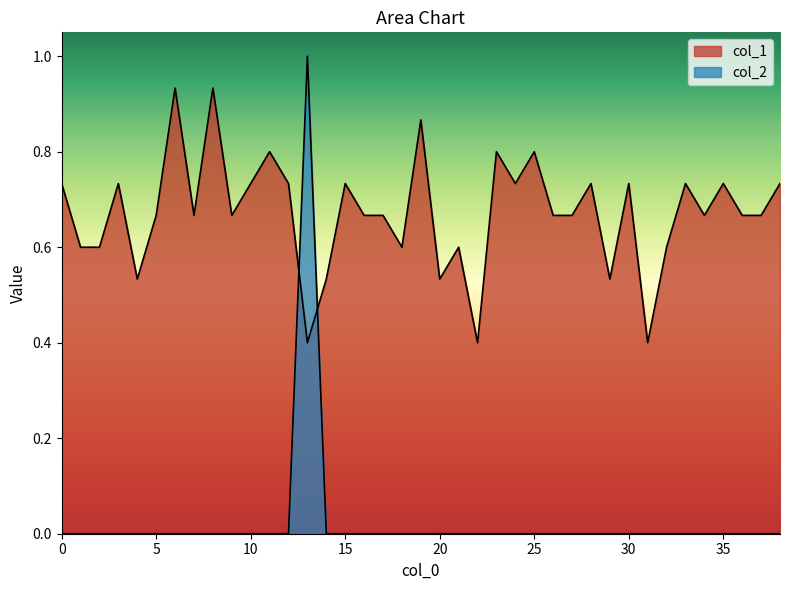

How many lines are shown in the chart?

2